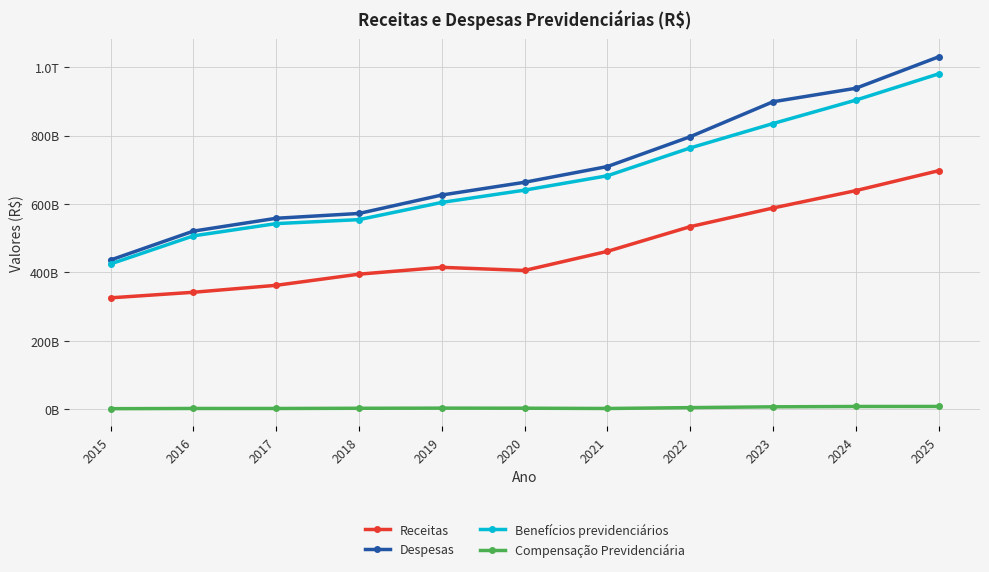

What are all the series names shown in the legend?

Receitas, Despesas, Benefícios previdenciários, Compensação Previdenciária